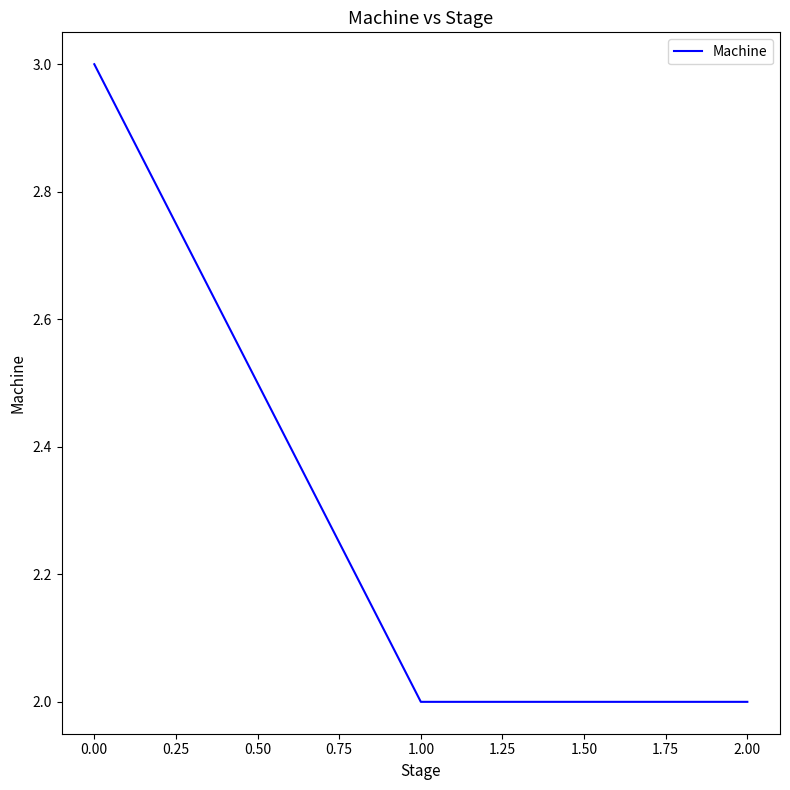

What is the smallest value displayed?

2